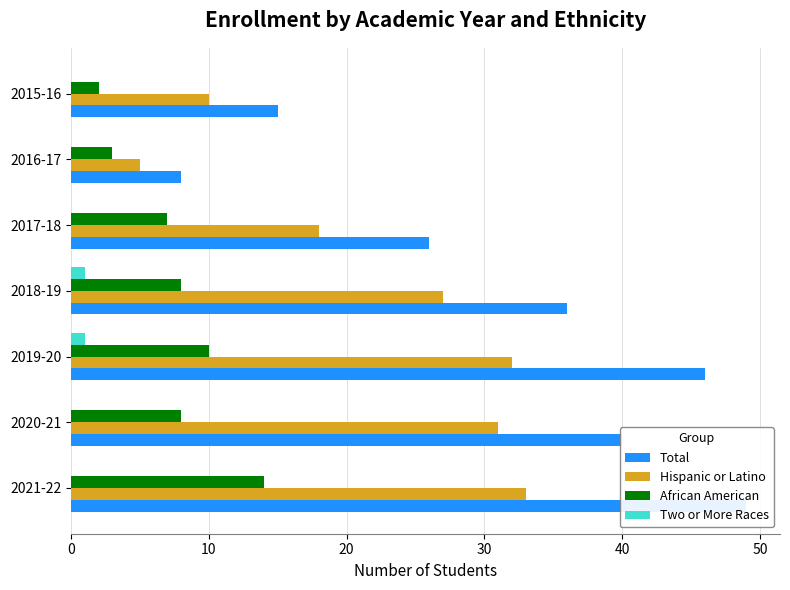

How many data points does each series have?

7